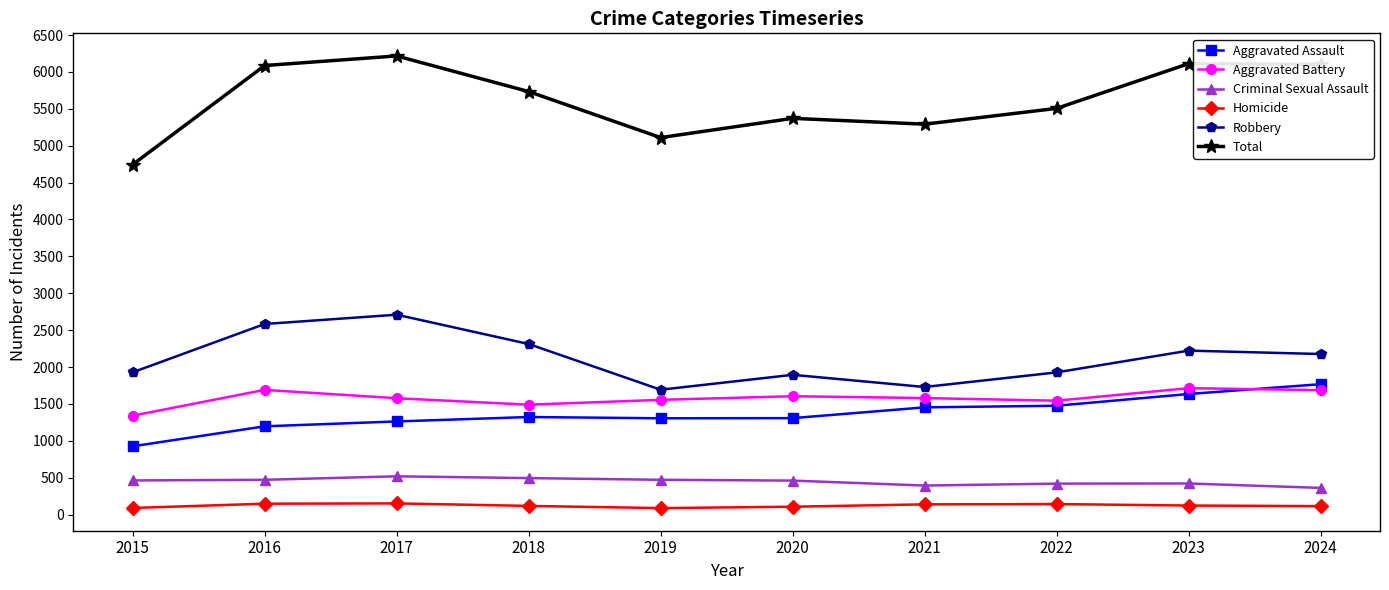

True or false: Criminal Sexual Assault and Robbery intersect in this chart.

False